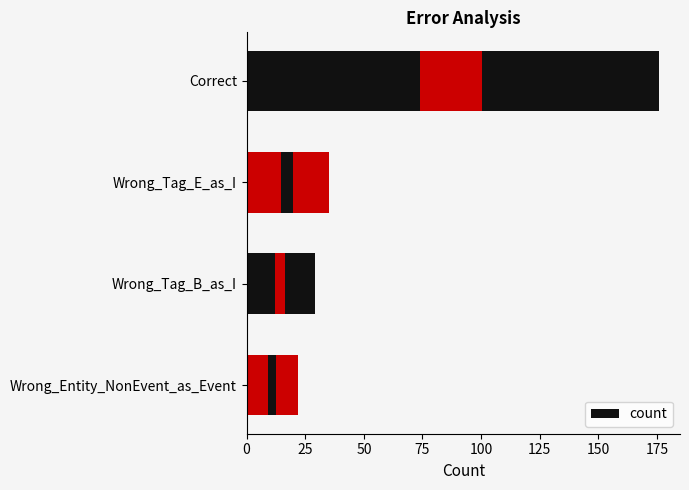

The value at Correct is 176. True or false?

True